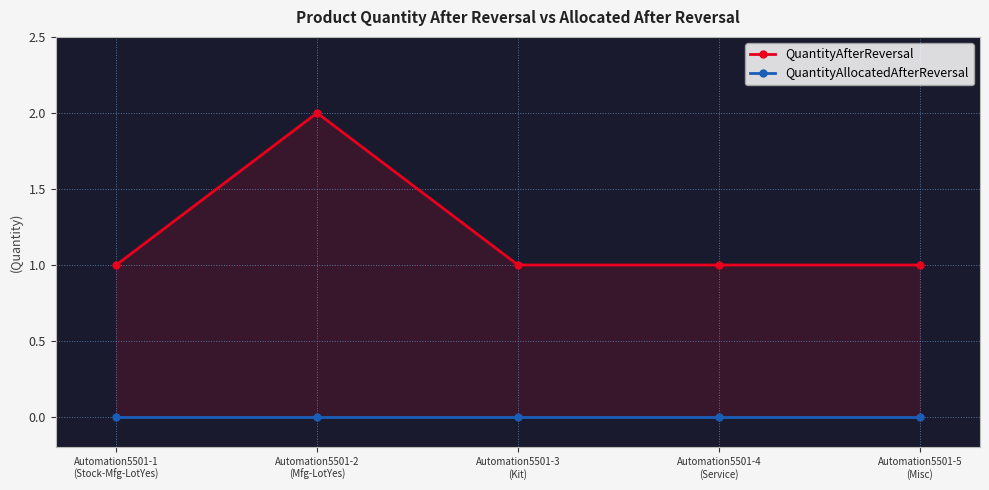

The value of QuantityAllocatedAfterReversal at Automation5501-5
(Misc) is 0. True or false?

True